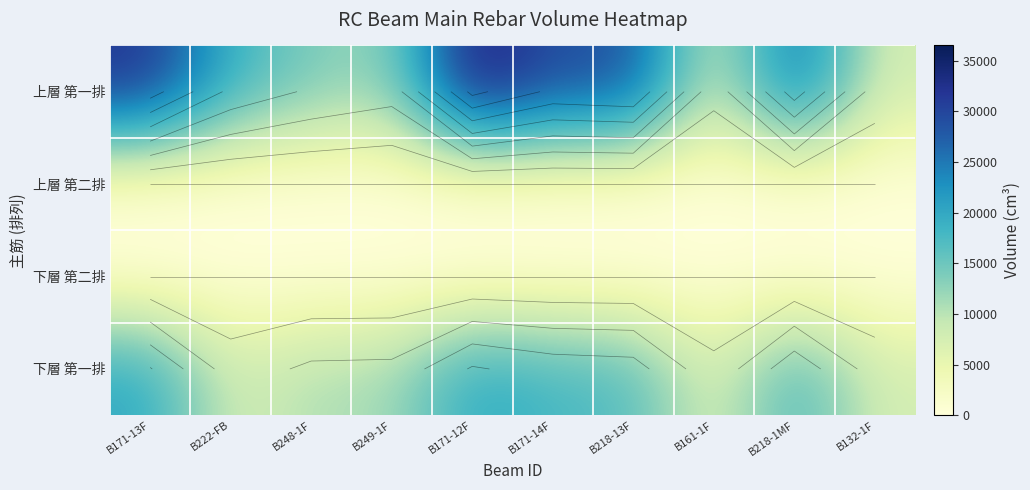

Which category has the lowest value in the 上層 第一排 series?

B161-1F